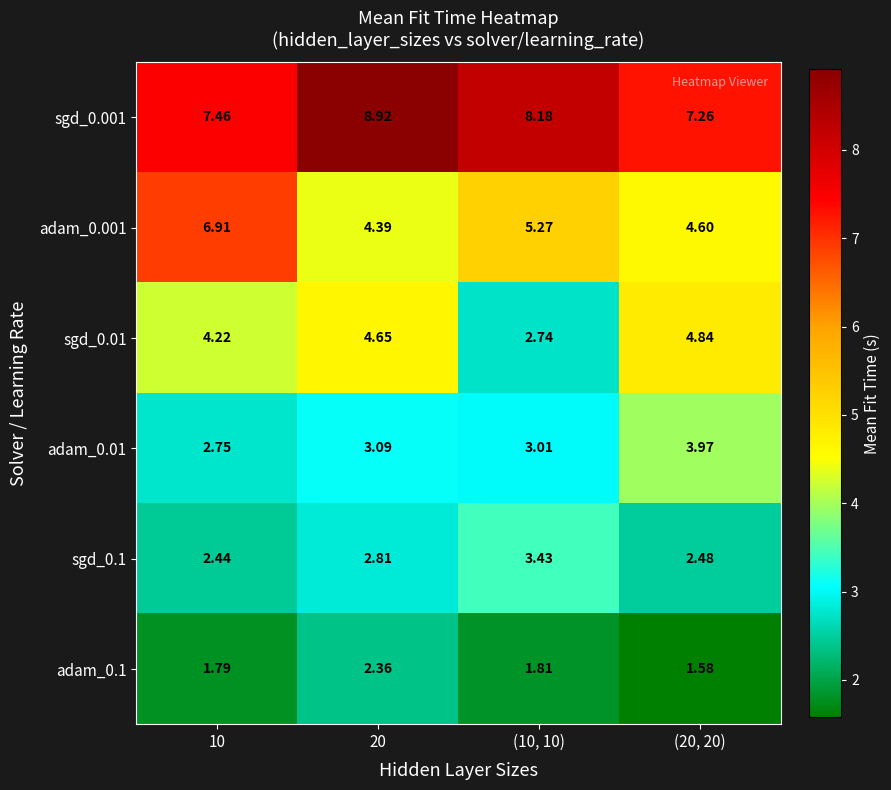

Is the value of sgd_0.01 at (20, 20) greater than the value of sgd_0.1 at 20?

Yes